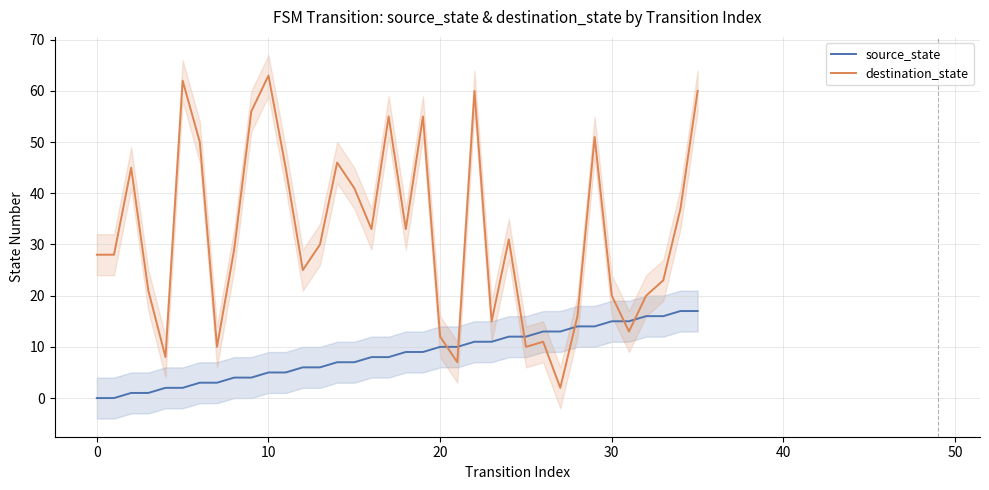

What is the label of the 21st point from the left?

20